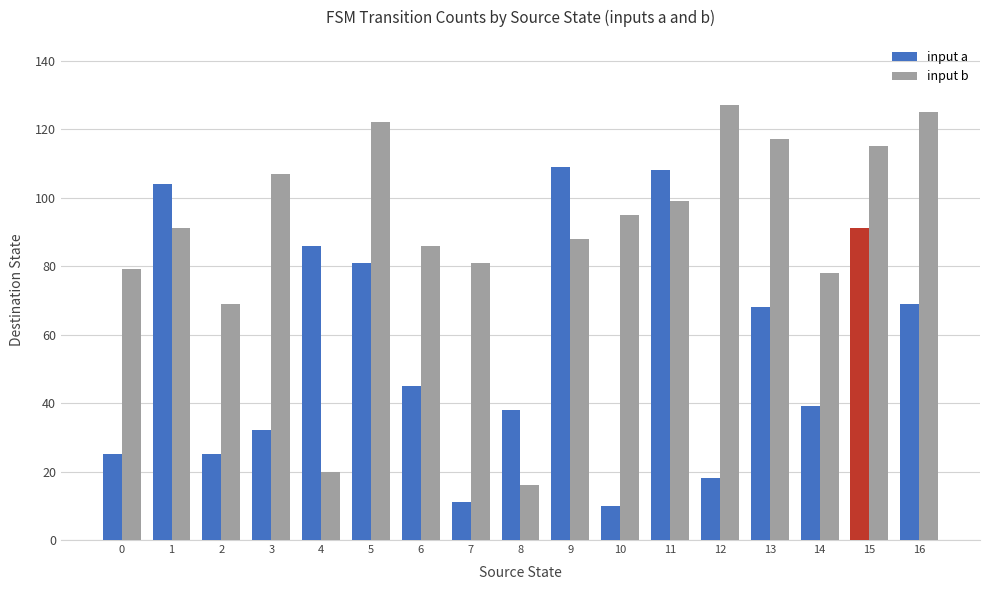

List the series in order of their peak value, lowest first.

input a, input b